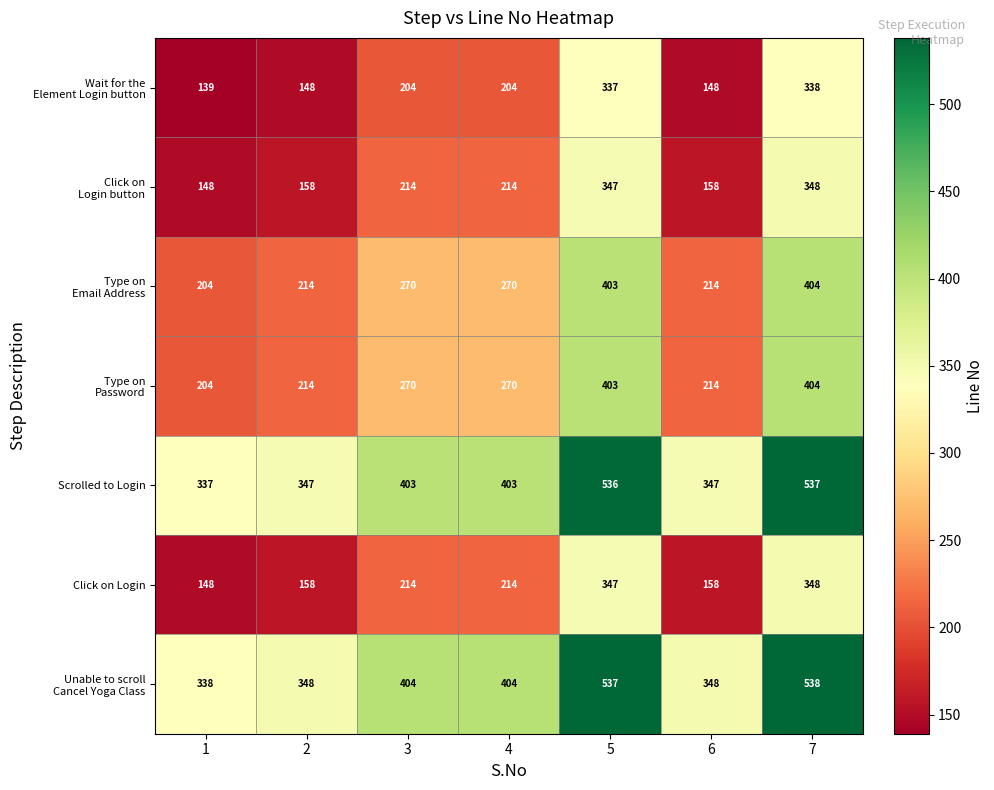

Is it true that Scrolled to Login equals 403 at 4?

True